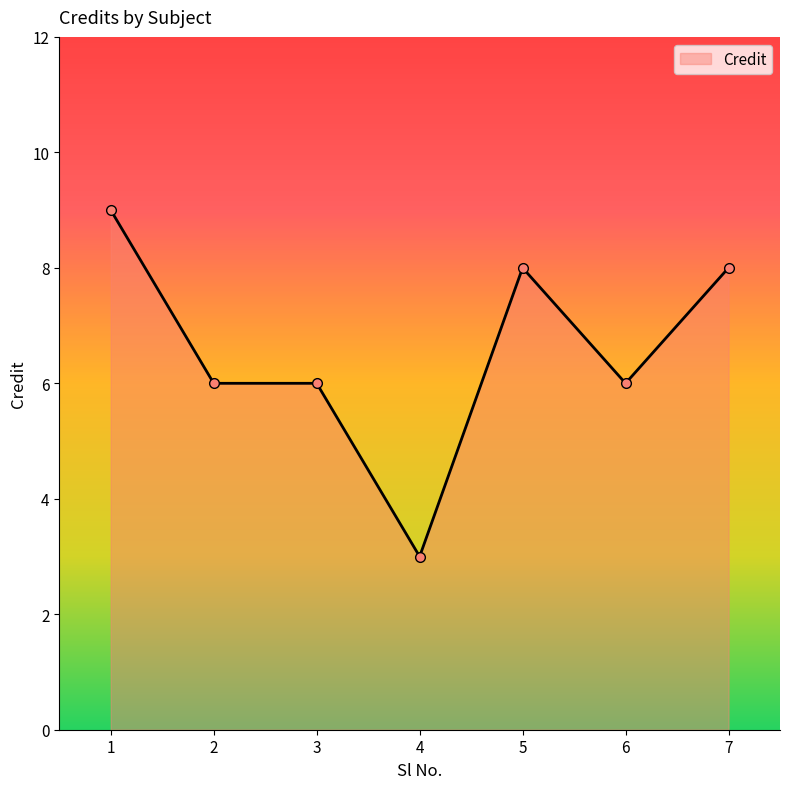

True or false: the data shows 3 at 4.

True